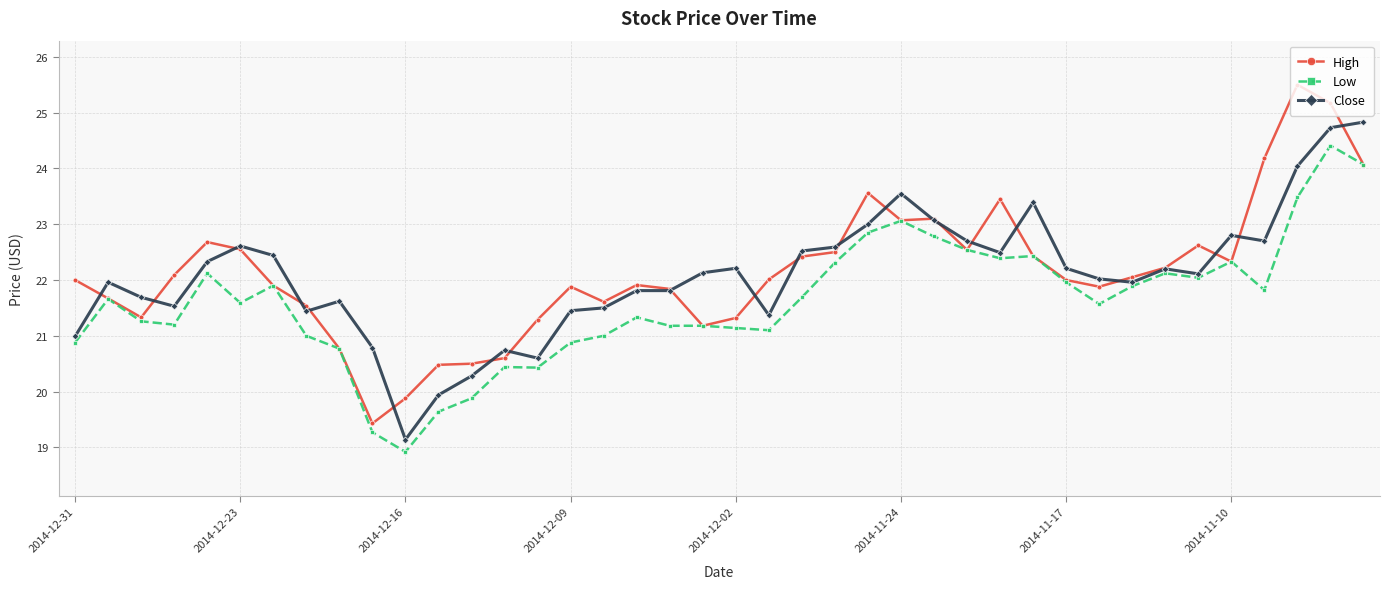

Which series has the widest spread of values?

High